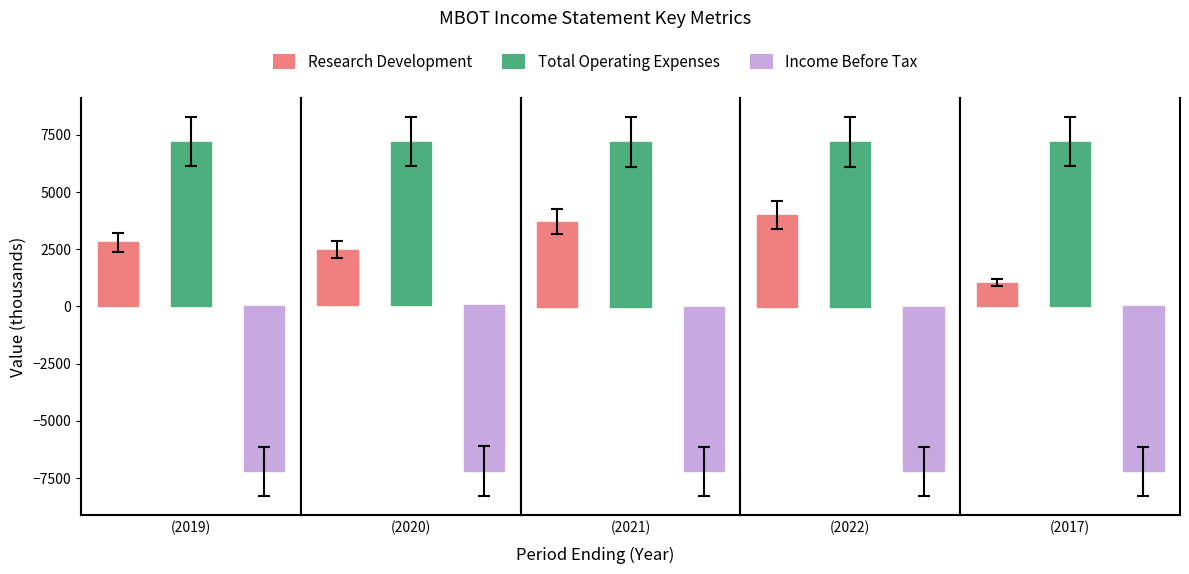

What position from the right is 2022?

2